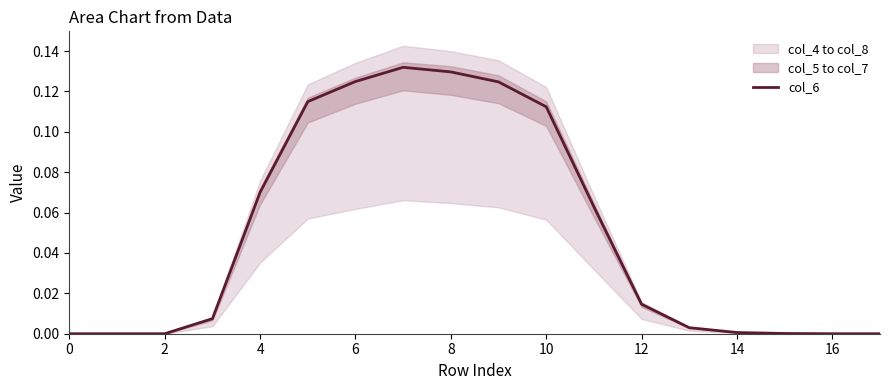

True or false: there are more than 2 points higher than both neighbors.

False